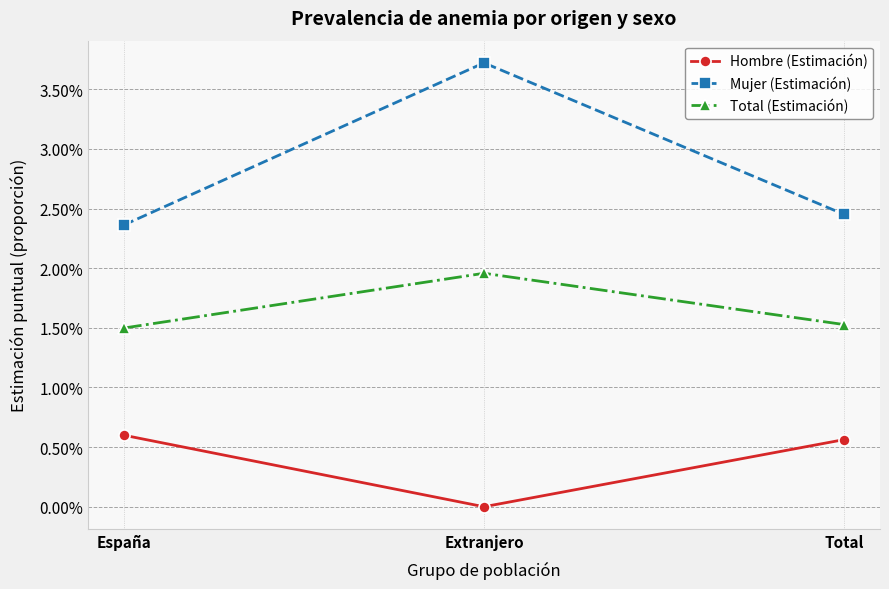

Is this an area chart (filled region under the line)?

No